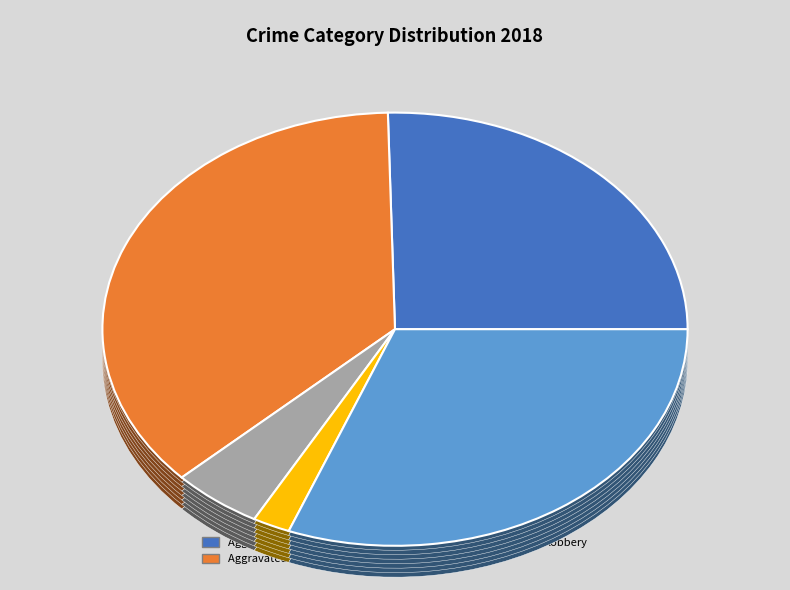

To the nearest percent, what is the difference between the Robbery and Homicide slice percentages?

29%